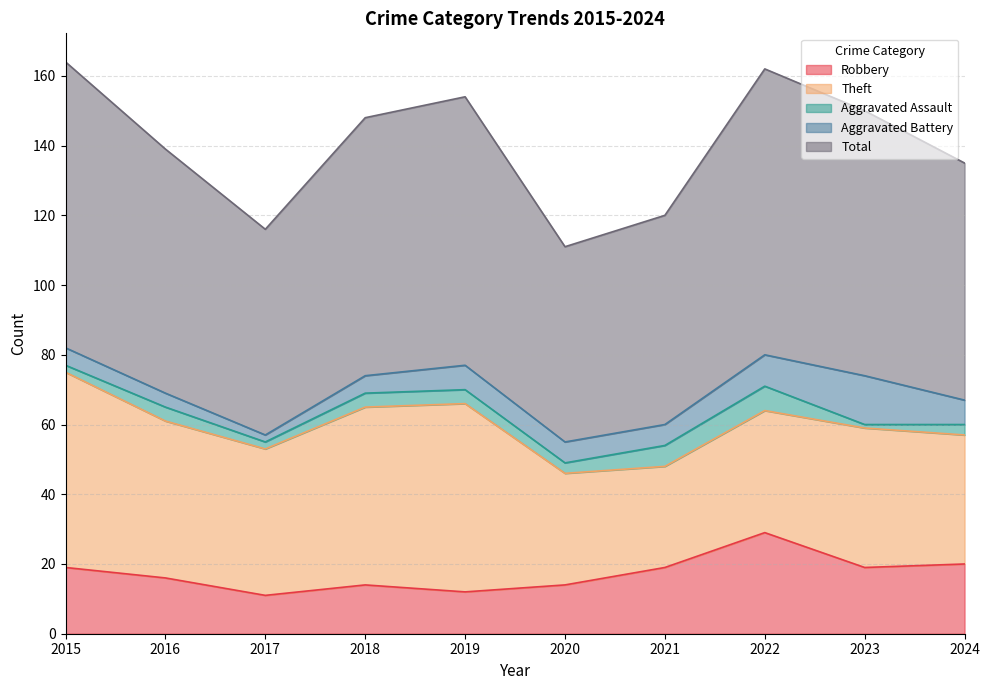

Reading left to right, transcribe all the data shown in this chart.

Robbery: 2015=19	2016=16	2017=11	2018=14	2019=12	2020=14	2021=19	2022=29	2023=19	2024=20
Theft: 2015=56	2016=45	2017=42	2018=51	2019=54	2020=32	2021=29	2022=35	2023=40	2024=37
Aggravated Assault: 2015=2	2016=4	2017=2	2018=4	2019=4	2020=3	2021=6	2022=7	2023=1	2024=3
Aggravated Battery: 2015=5	2016=4	2017=2	2018=5	2019=7	2020=6	2021=6	2022=9	2023=14	2024=7
Total: 2015=82	2016=70	2017=59	2018=74	2019=77	2020=56	2021=60	2022=82	2023=76	2024=68